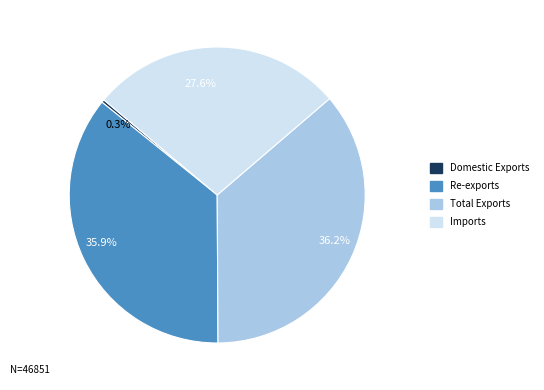

How much of the chart is everything except 35.9%?

64.1%